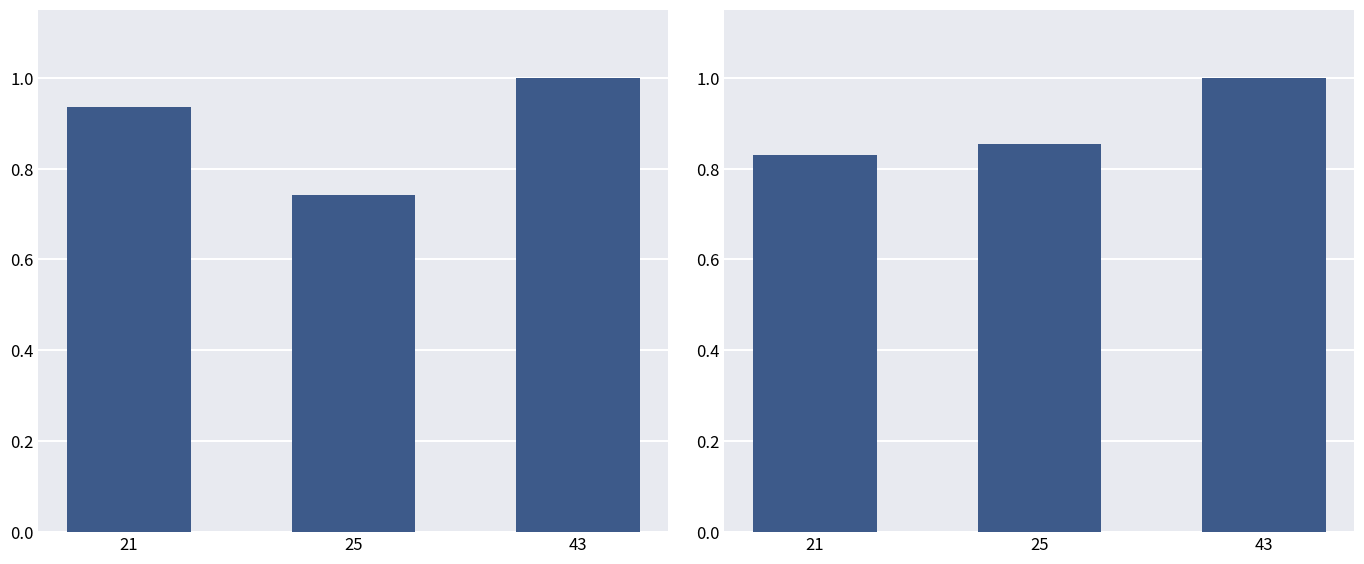

The value of h at 21 is 0.4. True or false?

False